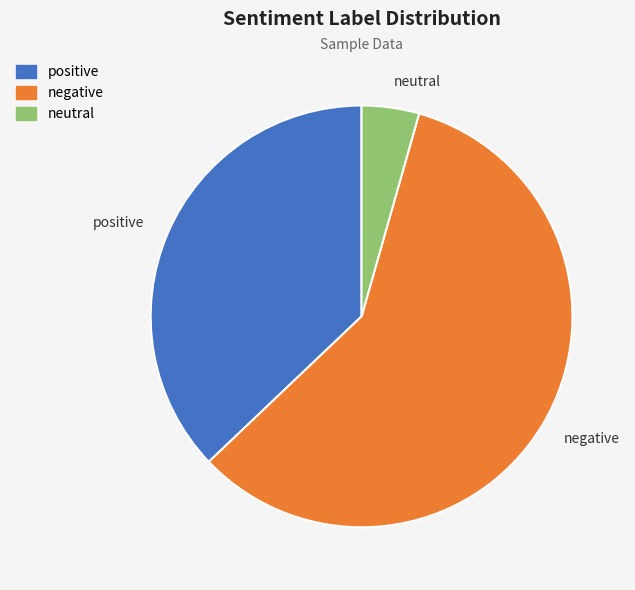

Which category accounts for the majority?

negative